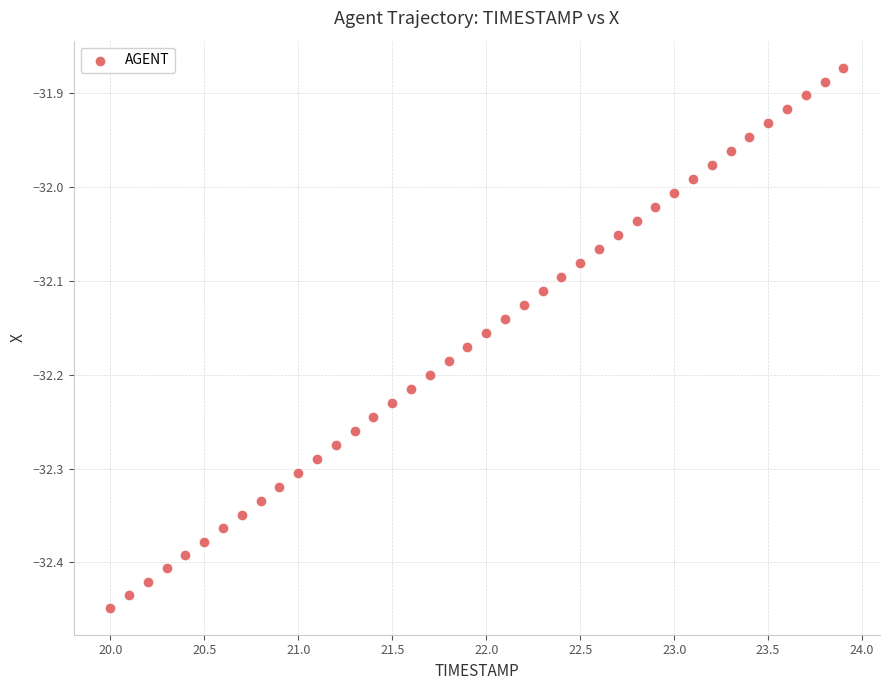

What is the range of X values (max minus min)?

3.9